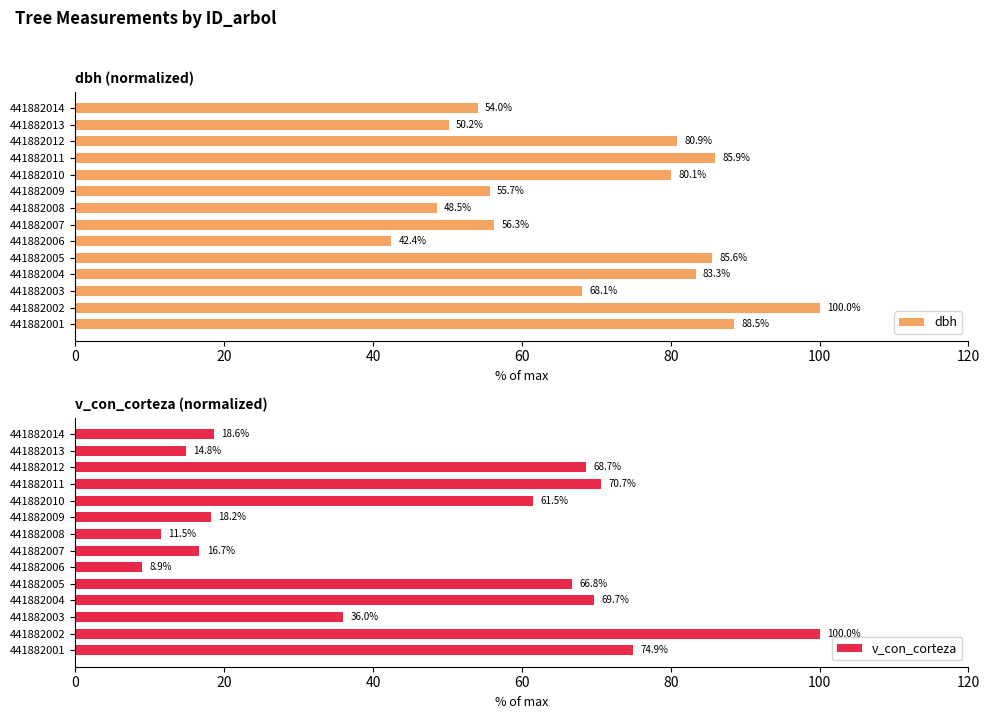

At which label does dbh reach its peak?

441882002